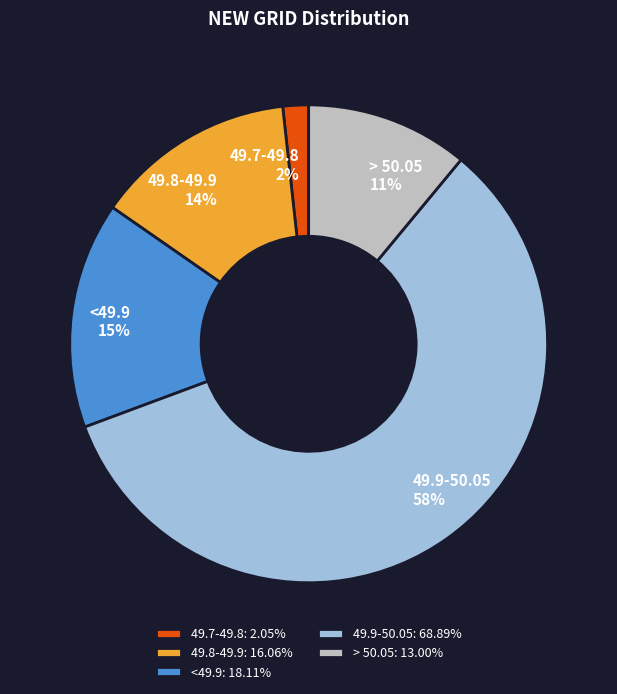

To the nearest percent, what is the difference between the > 50.05 and <49.9 slice percentages?

4%